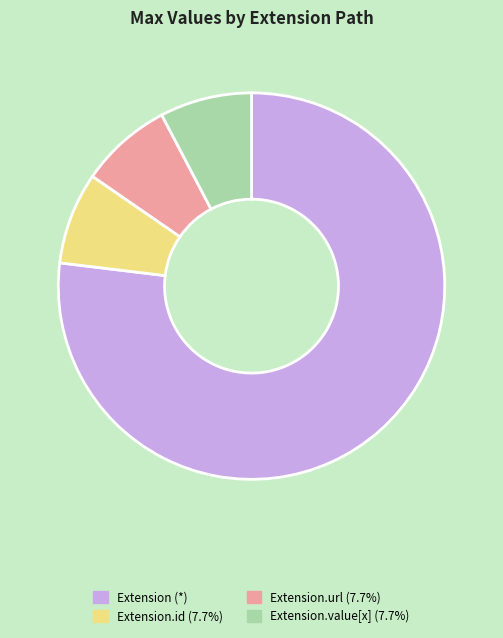

How many slices are in this pie chart?

4